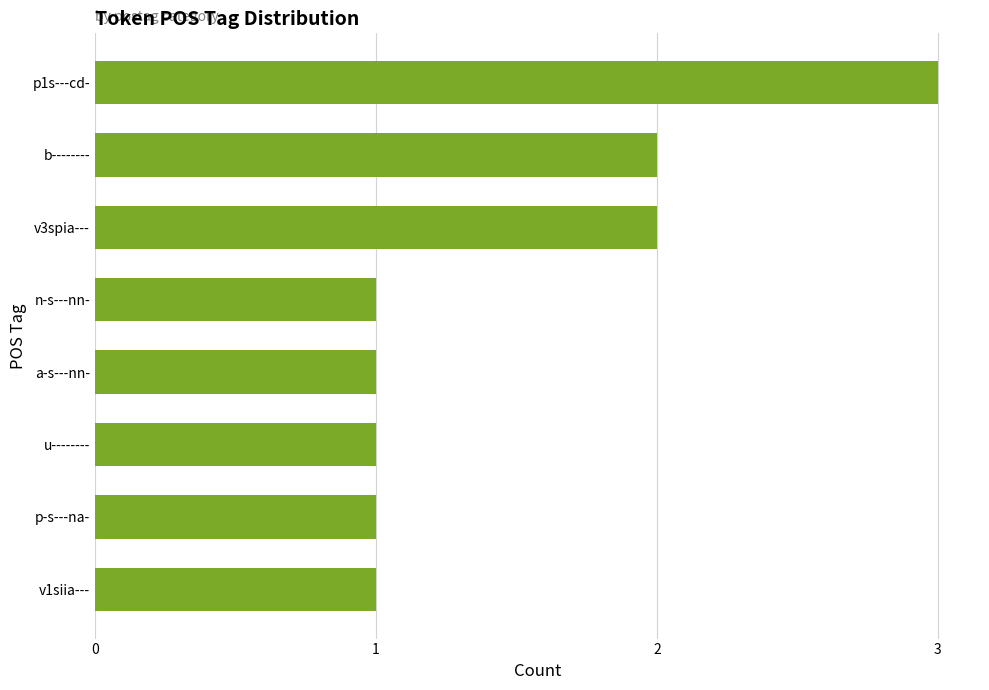

What is the difference between the maximum and minimum values?

2